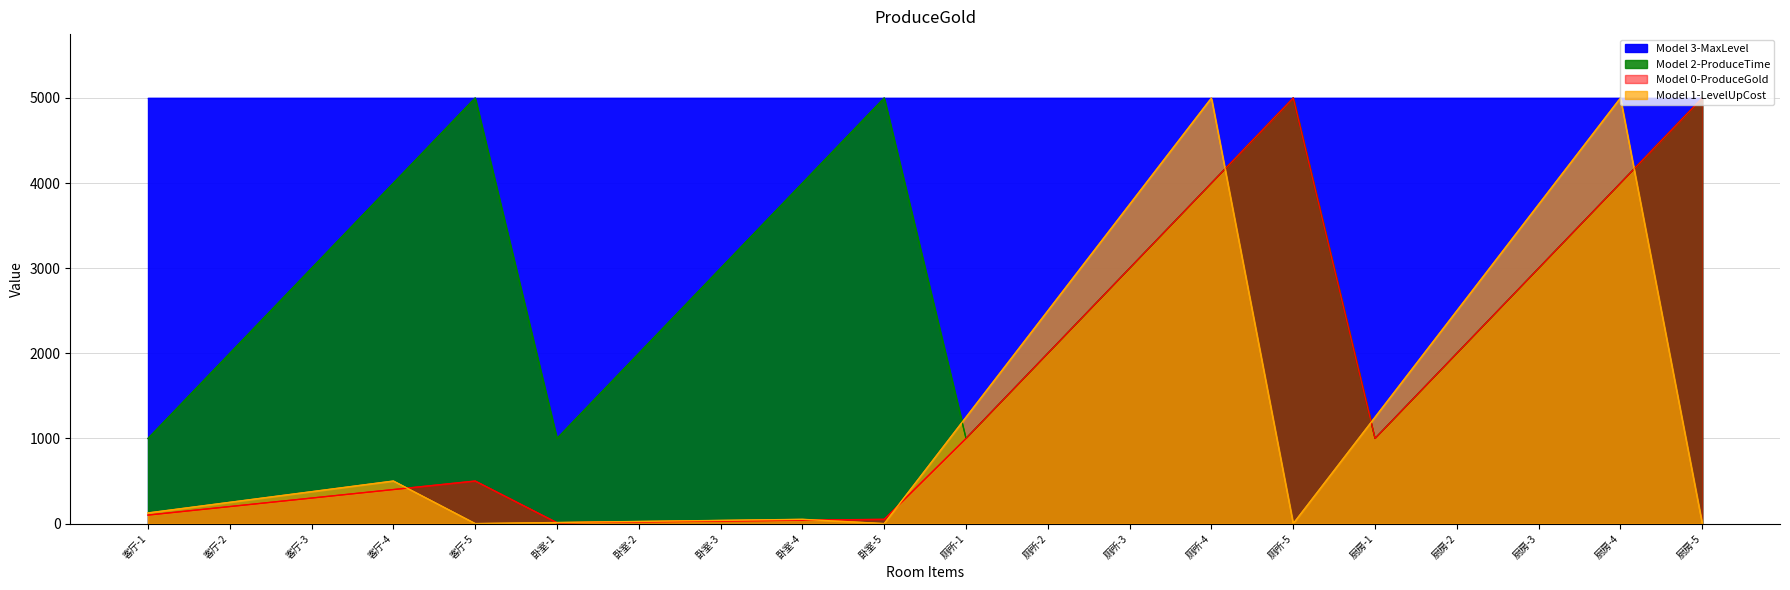

Where do ProduceGold and LevelUpCost first cross each other?

客厅-4 and 客厅-5